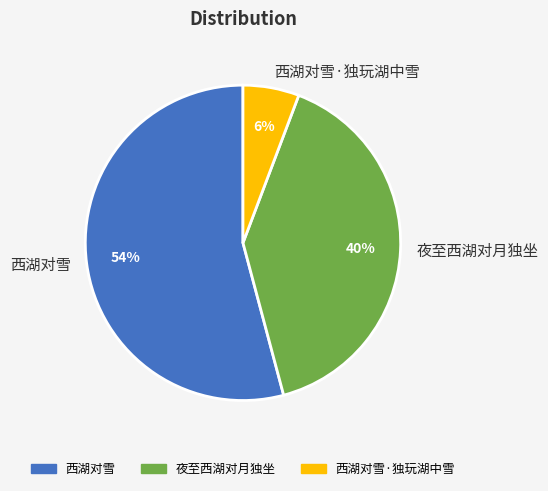

True or false: 西湖对雪 accounts for 68% of the total.

False